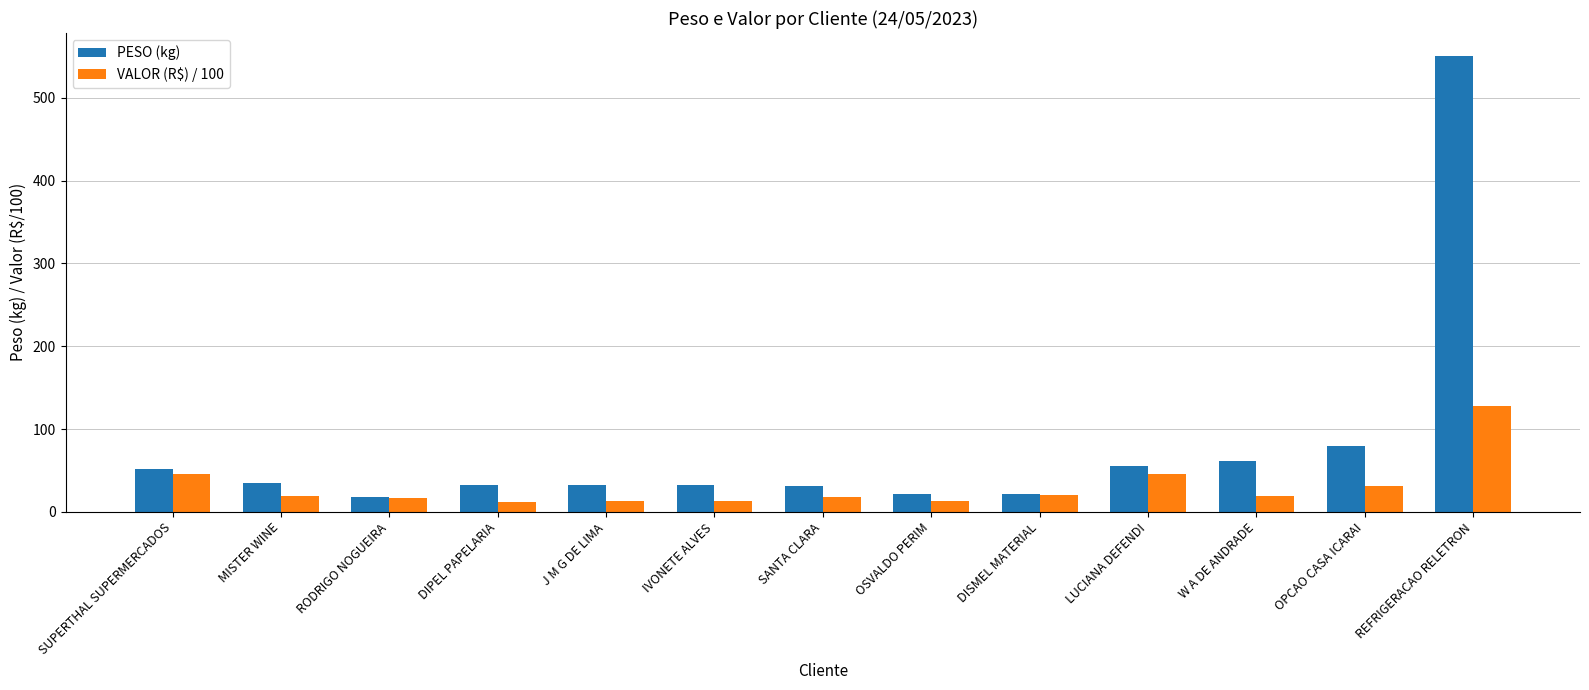

Is the value of VALOR (R$) / 100 at REFRIGERACAO RELETRON greater than the value of PESO (kg) at REFRIGERACAO RELETRON?

No